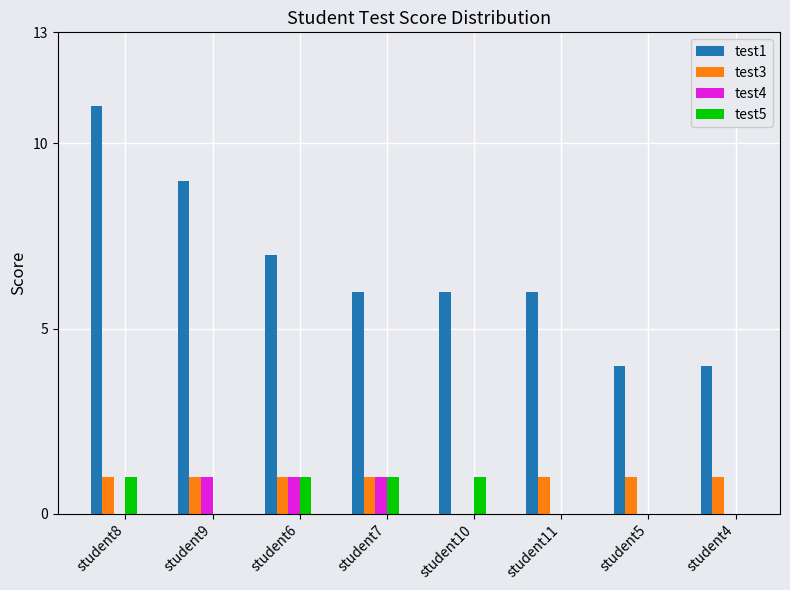

True or false: test3 has a value of 1 at student5.

True